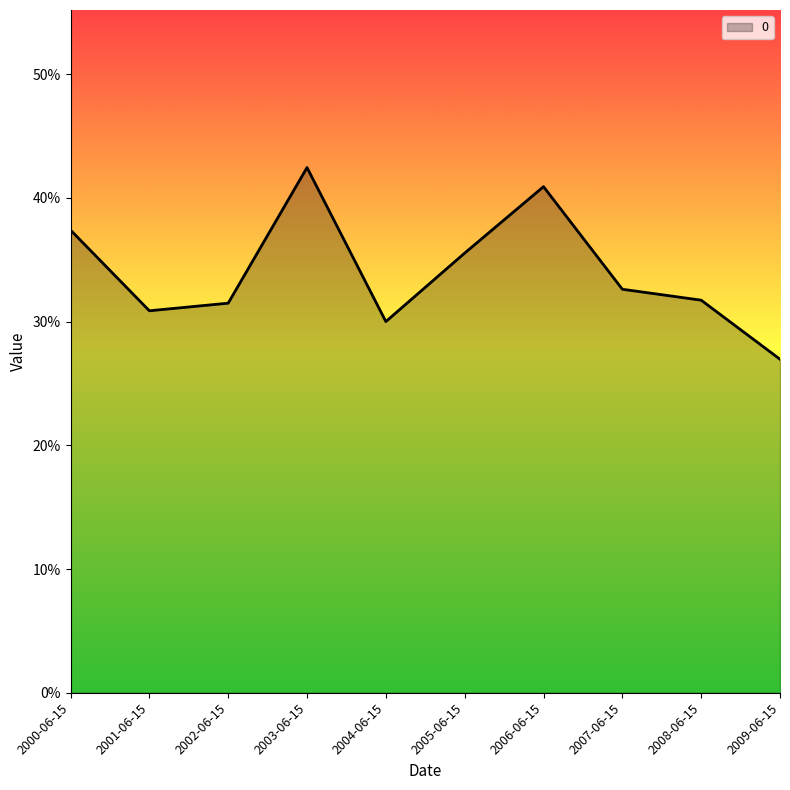

Which category has the highest value across all series?

2003-06-15